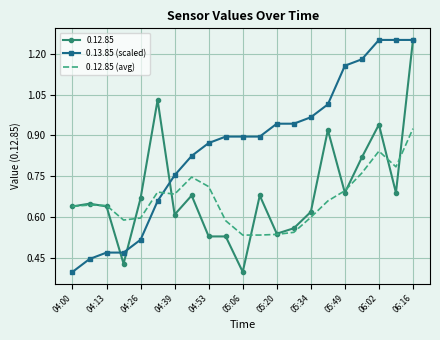

Which series has the largest total across all categories?

0.13.85 (scaled)